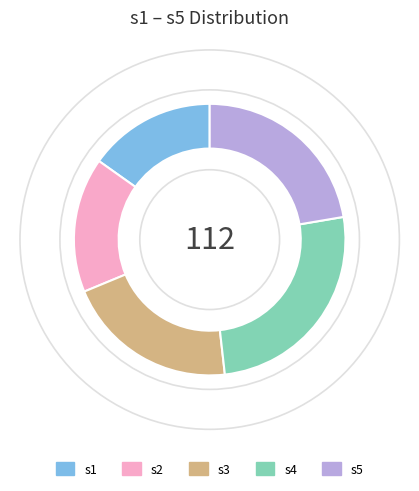

Is it true that s5 is 1% of the pie?

False